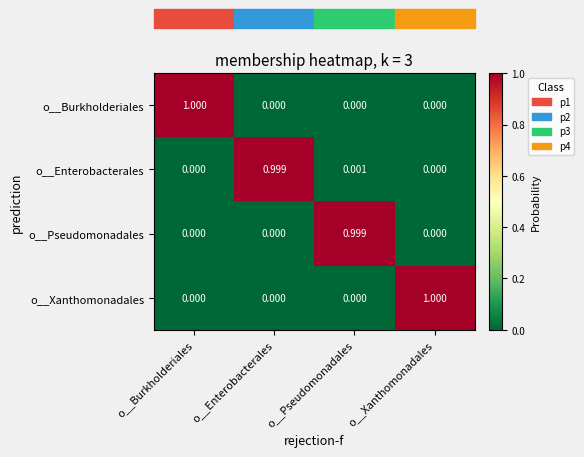

At which label does o__Enterobacterales reach its peak?

o__Enterobacterales